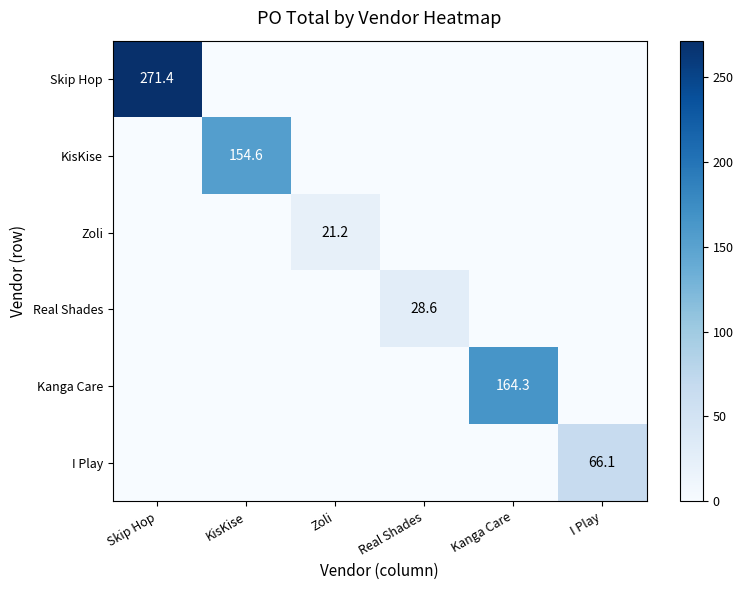

Is it true that KisKise equals 154.6 at KisKise?

True